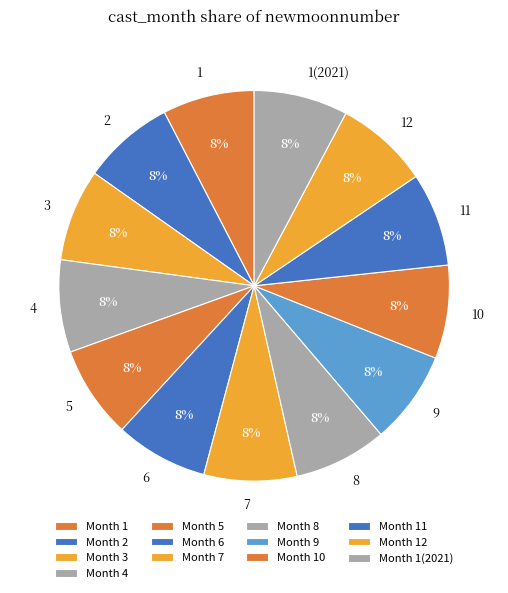

What is the ratio of the value at 4 to the value at 2?

1.0